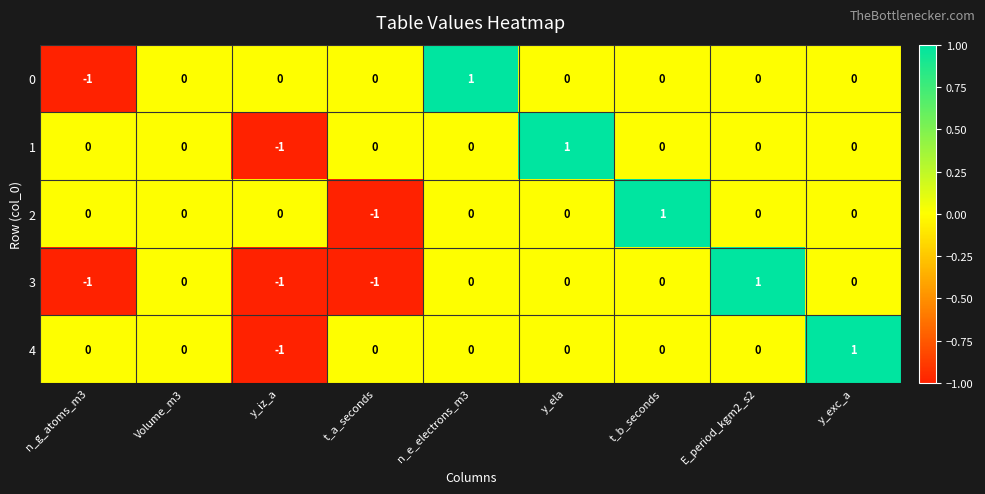

The 2 series shows -1 at Volume_m3. True or false?

False